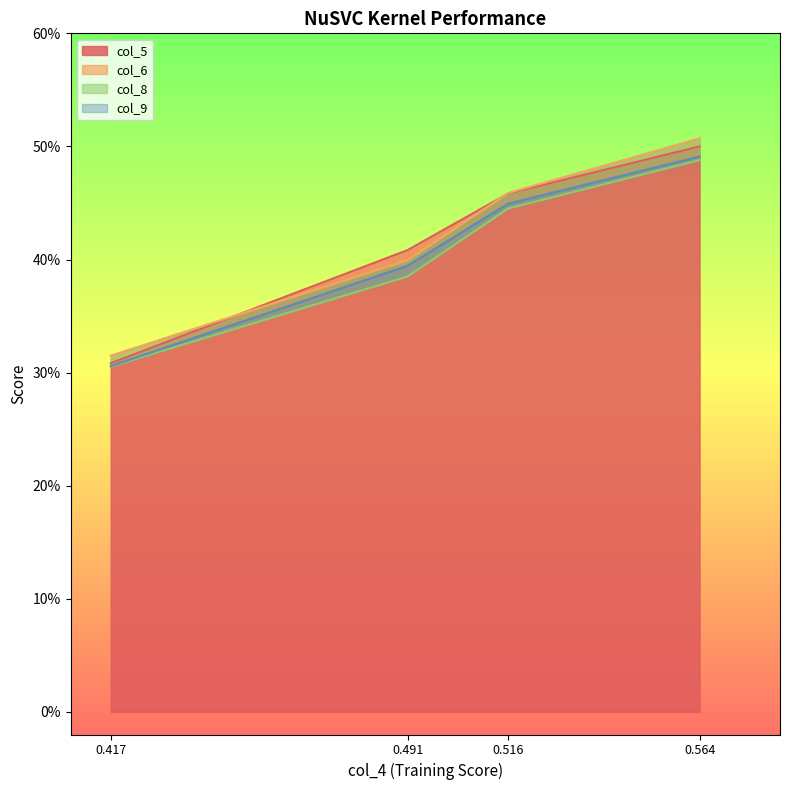

How many data points does each series have?

4